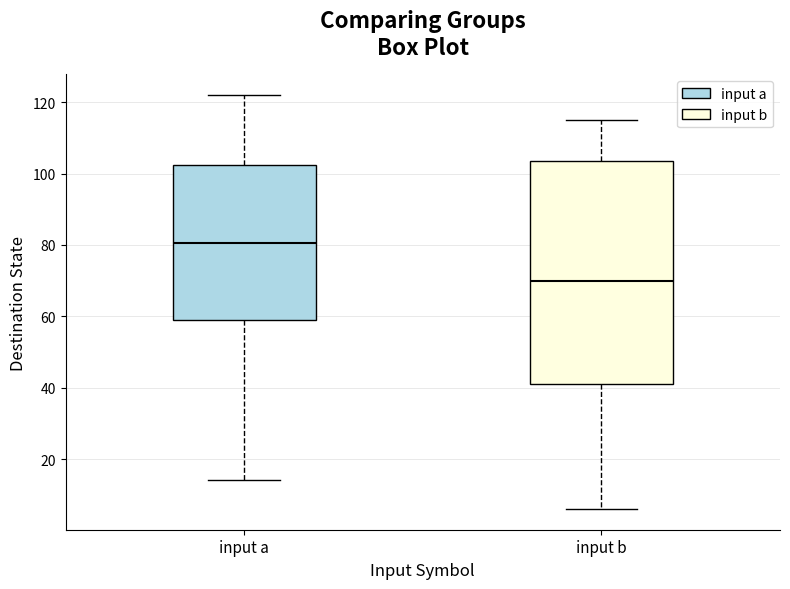

Where is the upper edge of the box for input a on the y-axis? The values are not printed on the chart, so give them approximately, as read against the axis.

102